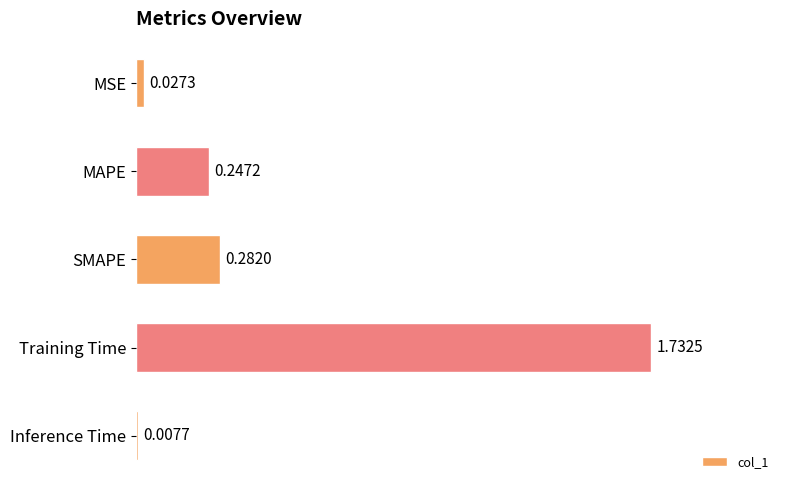

What is the average value?

0.5